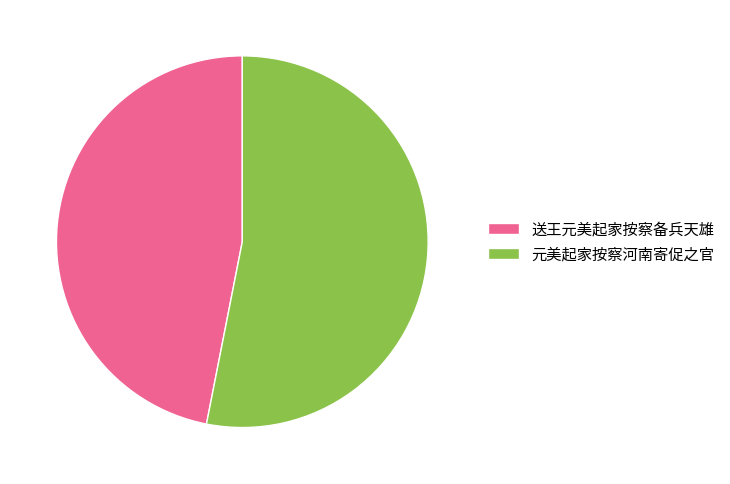

Rank the categories by value from lowest to highest.

送王元美起家按察备兵天雄, 元美起家按察河南寄促之官